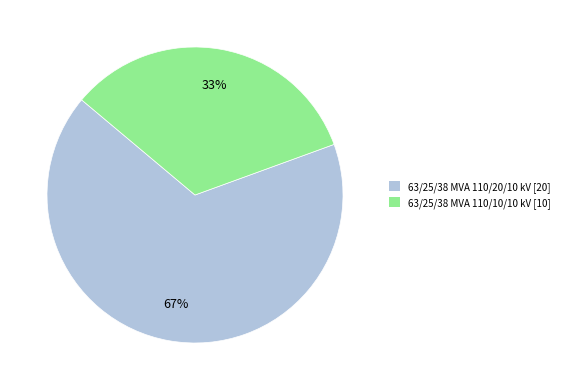

Do 63/25/38 MVA 110/10/10 kV [10] and 63/25/38 MVA 110/20/10 kV [20] together represent more than half of the pie?

Yes